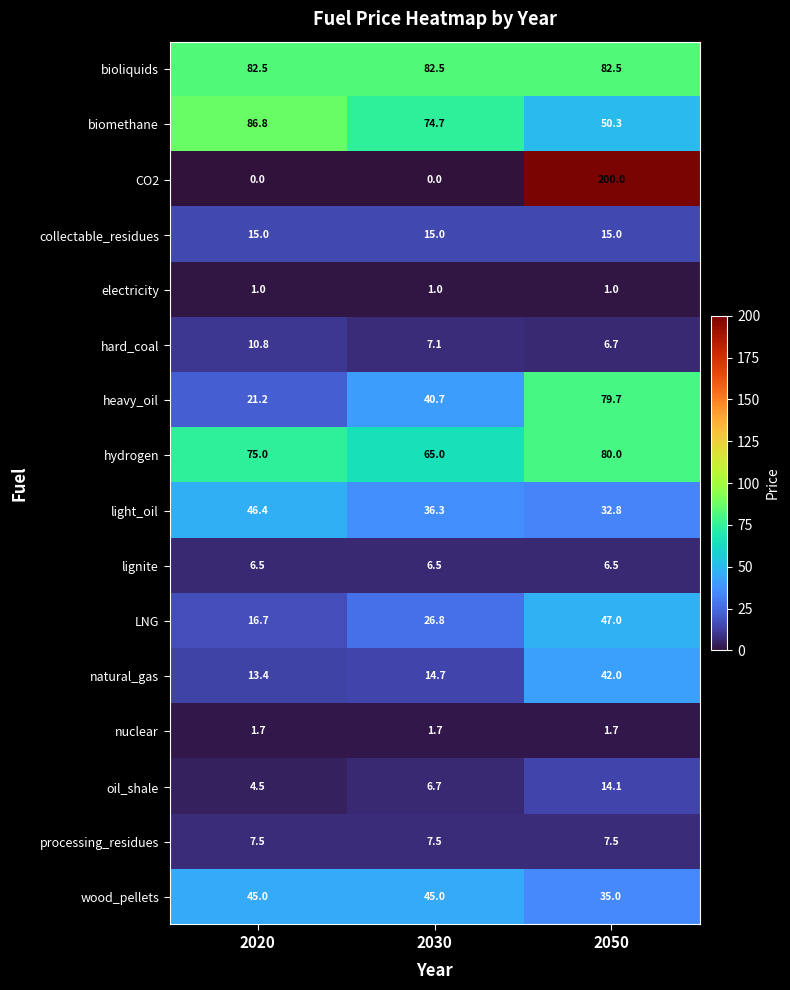

Which series has the widest spread of values?

CO2